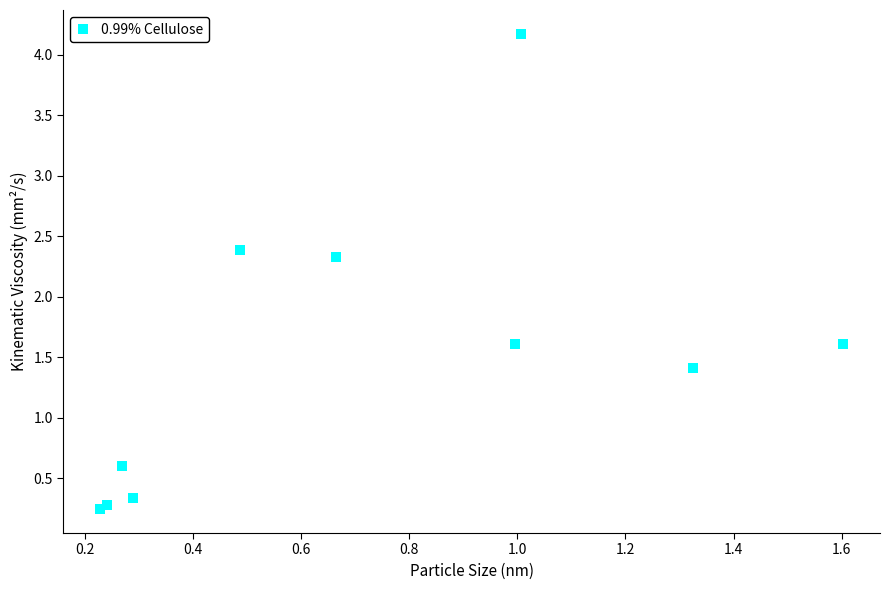

What Y value in the scatter plot is closest to 2?

2.3